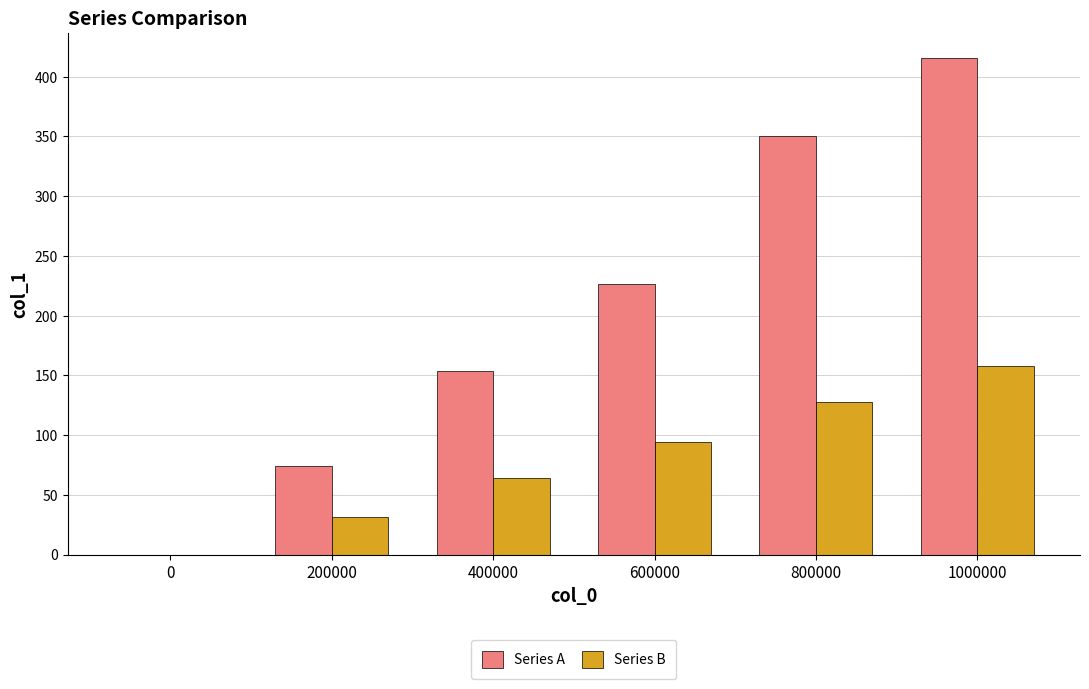

How many groups of bars are there?

6